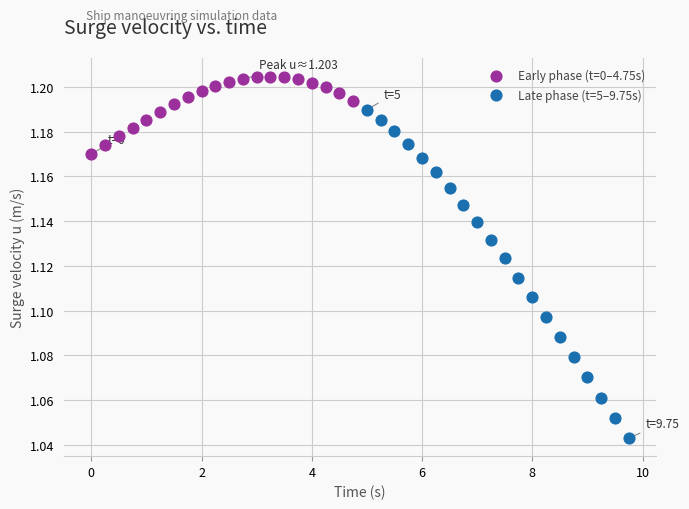

Which series has the largest Y range (max minus min)?

Late phase (t=5–9.75s)